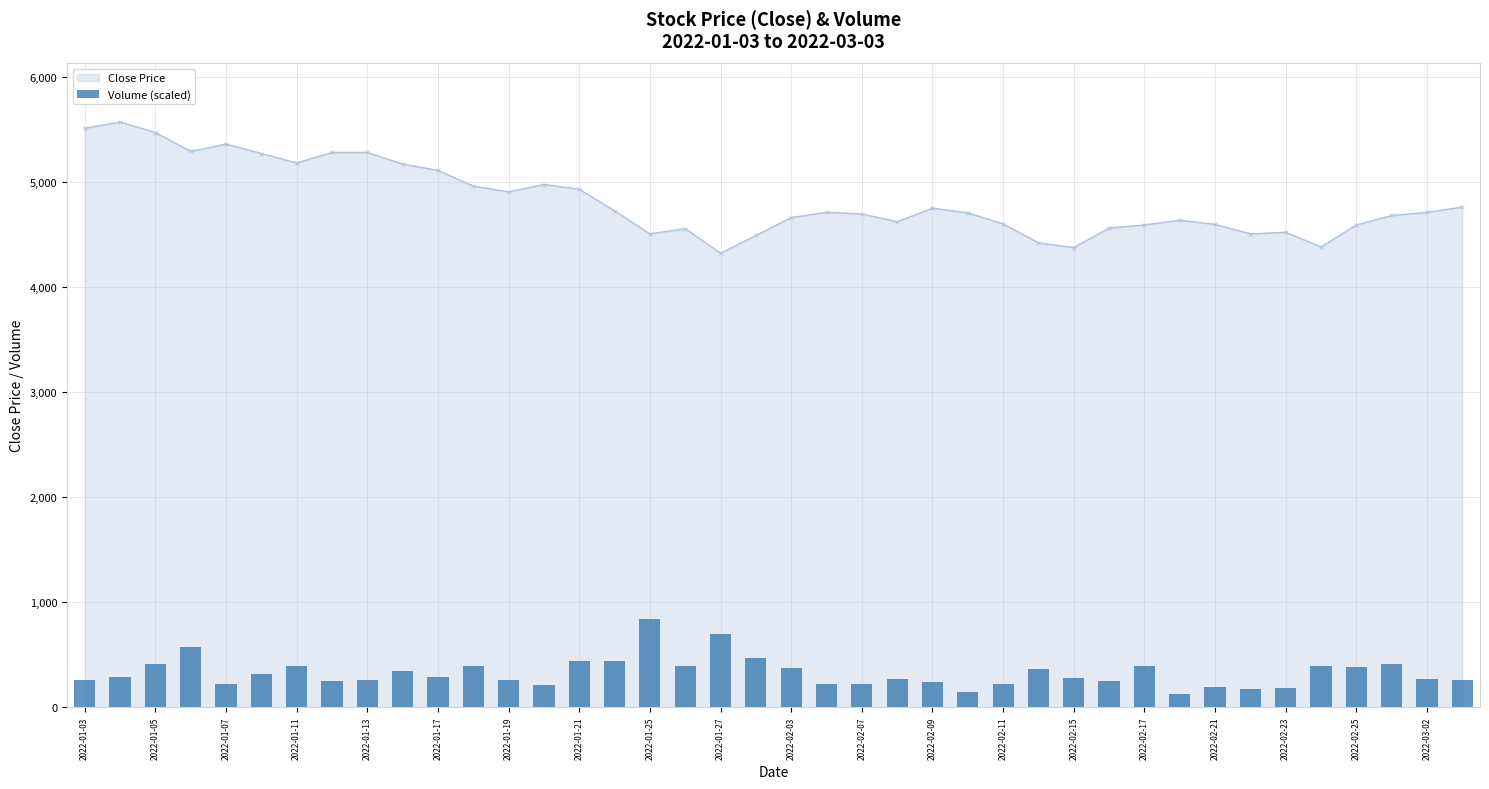

True or false: Close Price has more than 1 points higher than both neighbors.

True